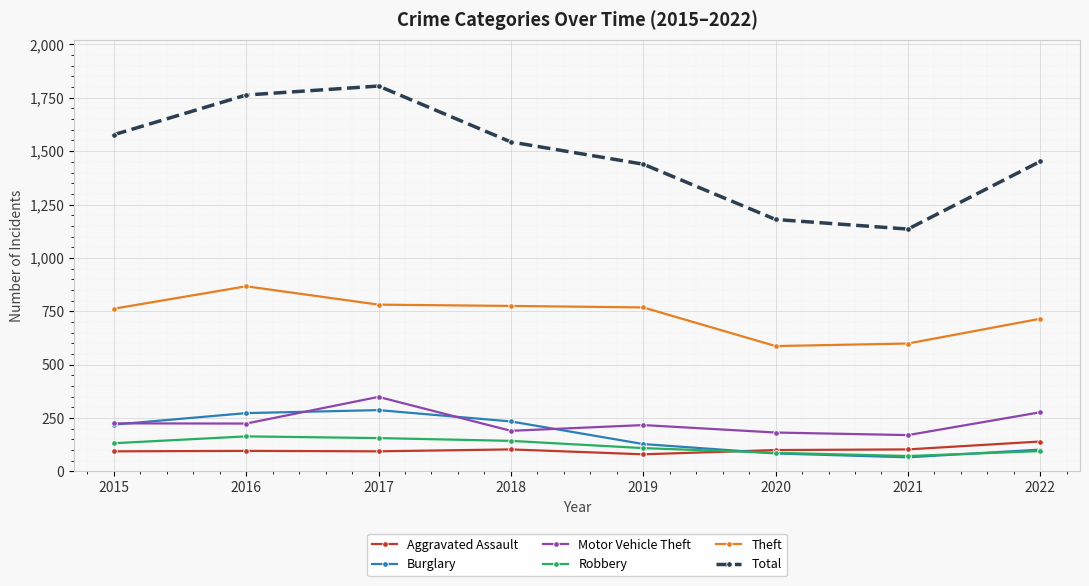

Which series has the largest total across all categories?

Total